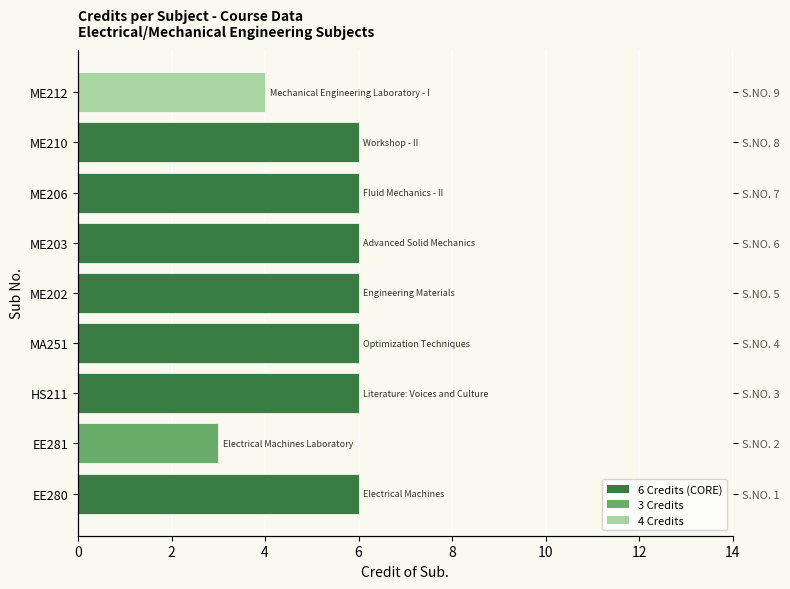

Reading left to right, what are all the values shown in this chart?

6	3	6	6	6	6	6	6	4